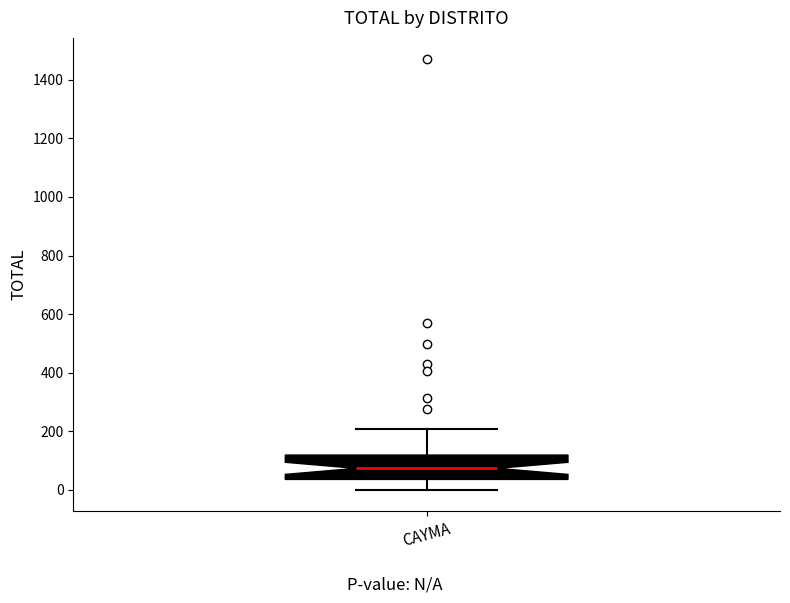

Transcribe this box plot: give where the median line is, the range the box spans, and where the two whiskers end, as read against the y-axis. The values are not printed on the chart, so give them approximately, as read against the axis.

median 80, box 40 to 120, whiskers 0 to 200